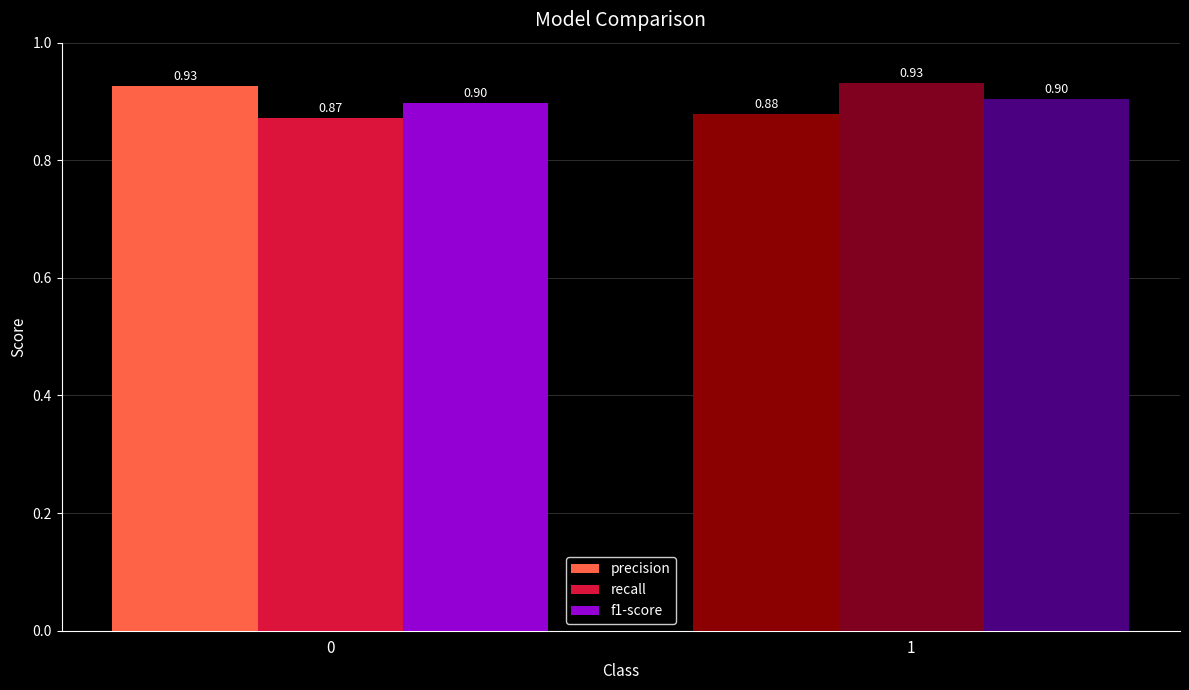

What is the value of the f1-score bar at the 2nd from the left?

0.9